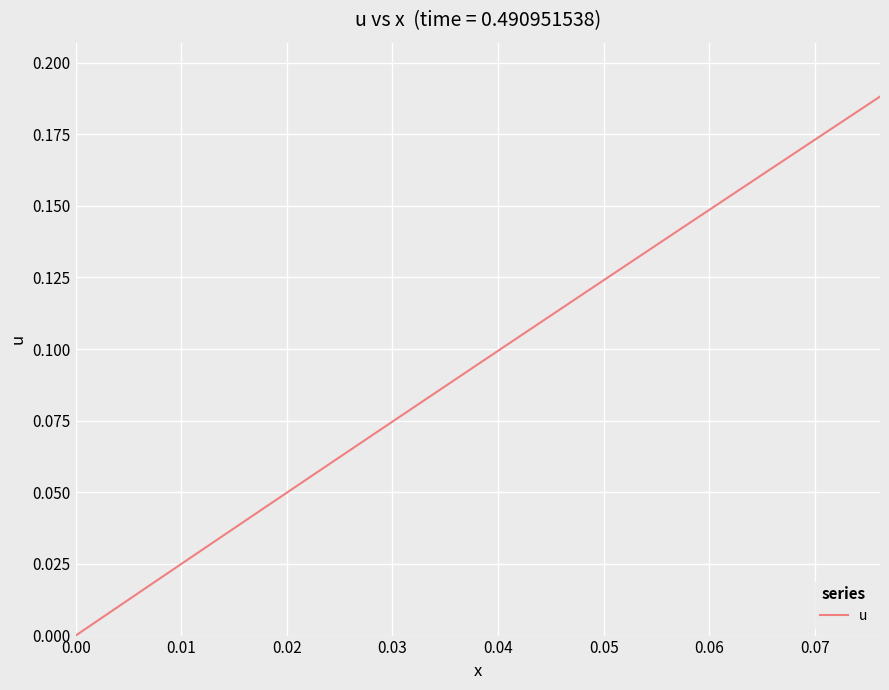

What is the difference between the second highest and second lowest values?

0.2